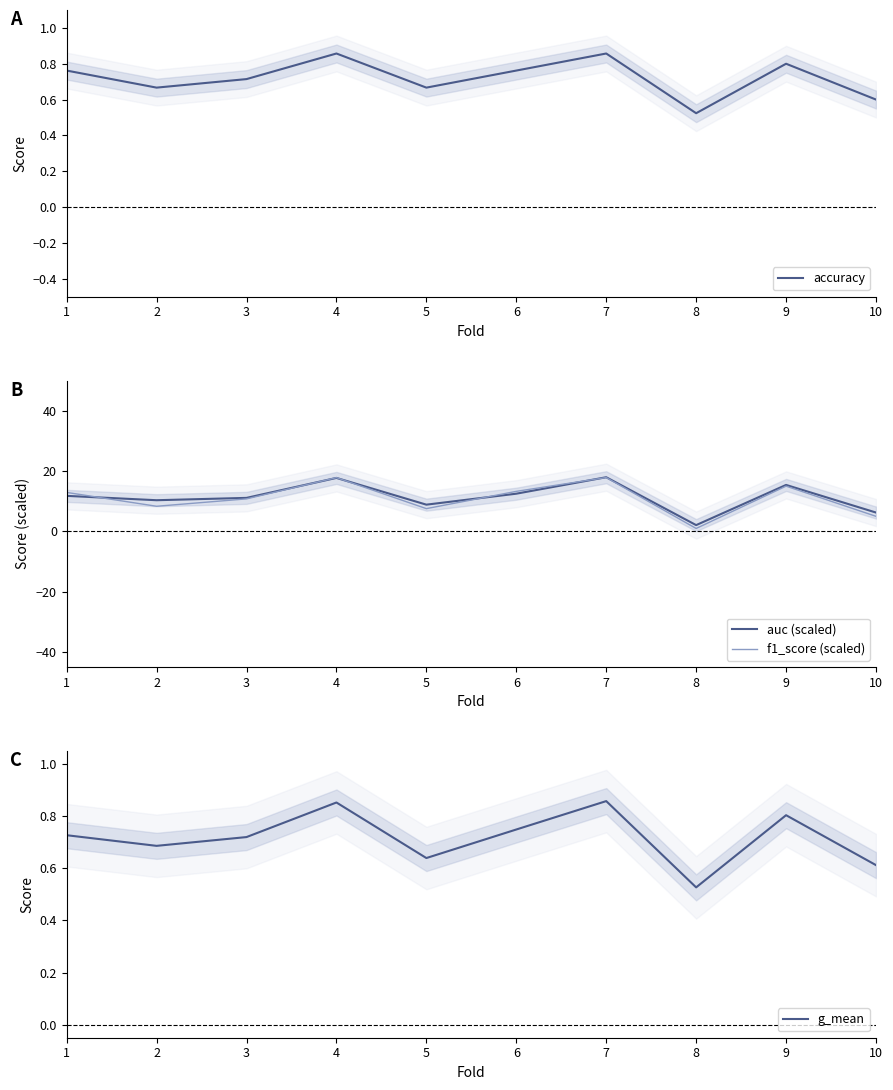

What is the value of the accuracy point at the 4th from the left?

0.9